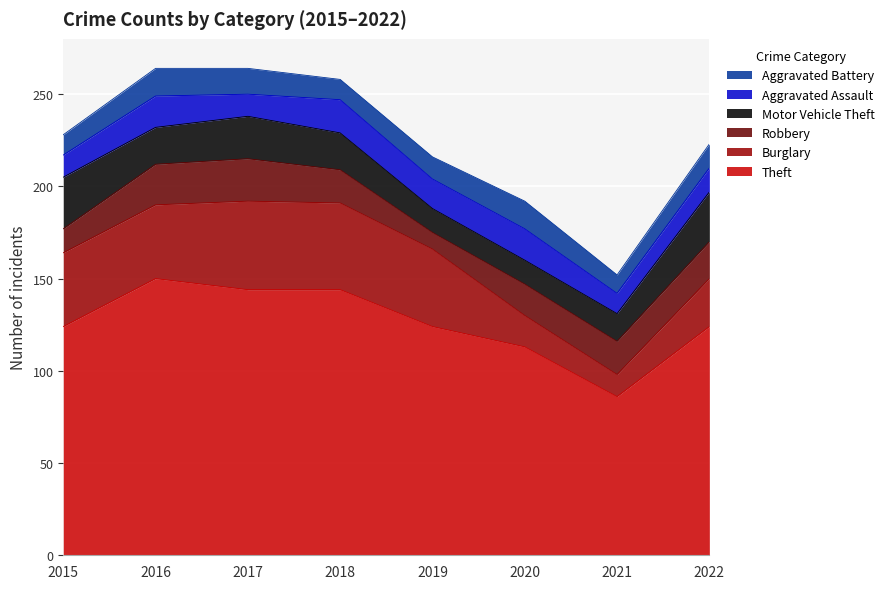

Between 2015 and 2018, which series saw the biggest shift?

Theft